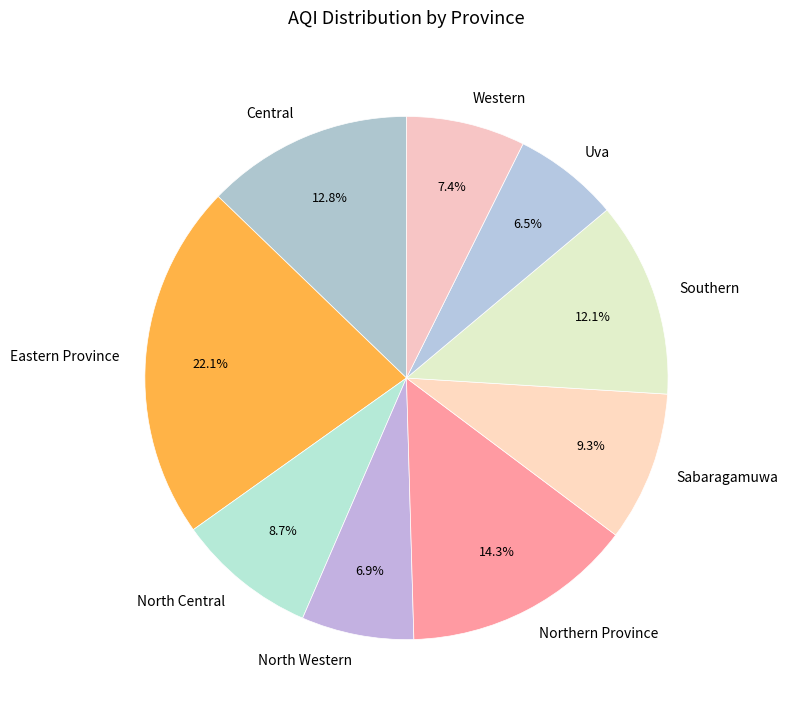

To the nearest percent, what is the average slice percentage?

11%